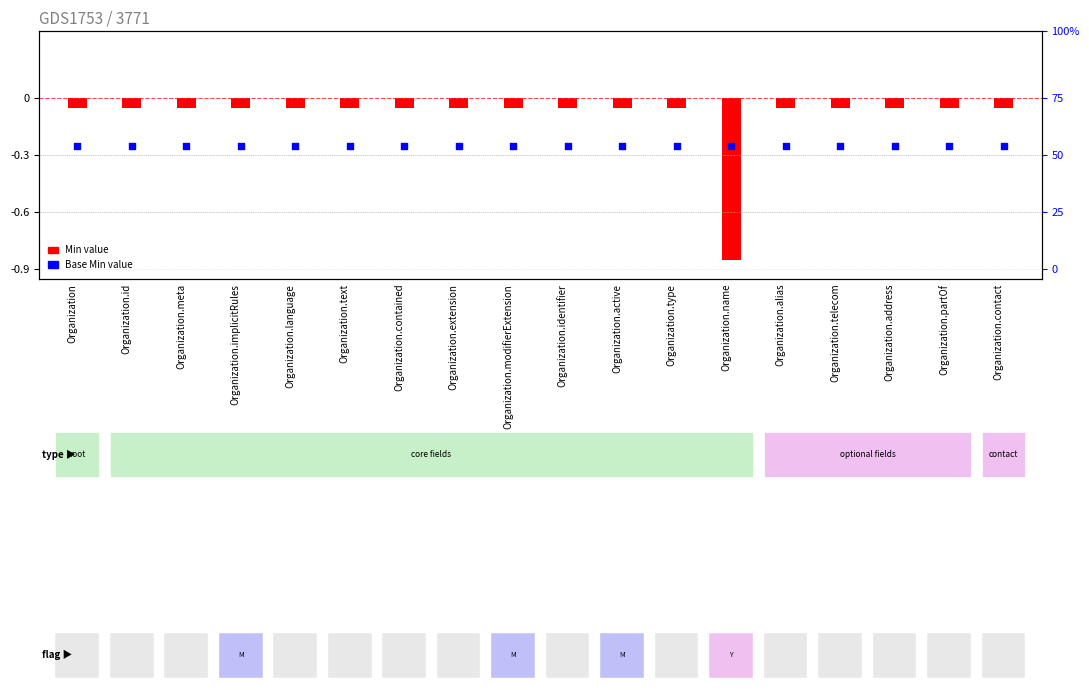

Is the value of Base Min value at Organization.name greater than the value of Min value at Organization.active?

No